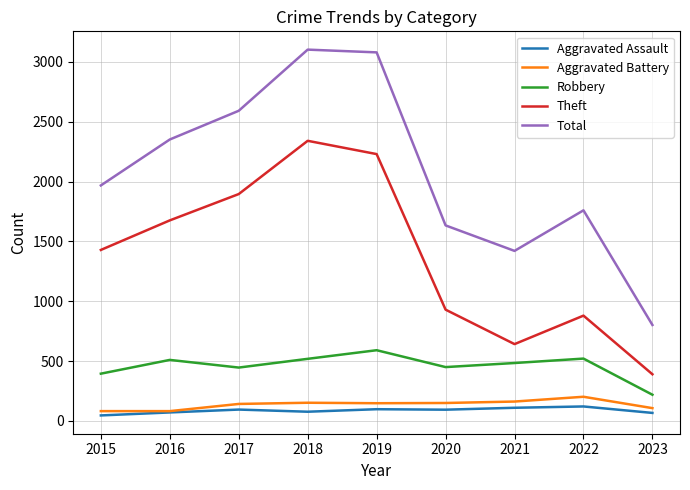

What is the greatest value displayed?

3103